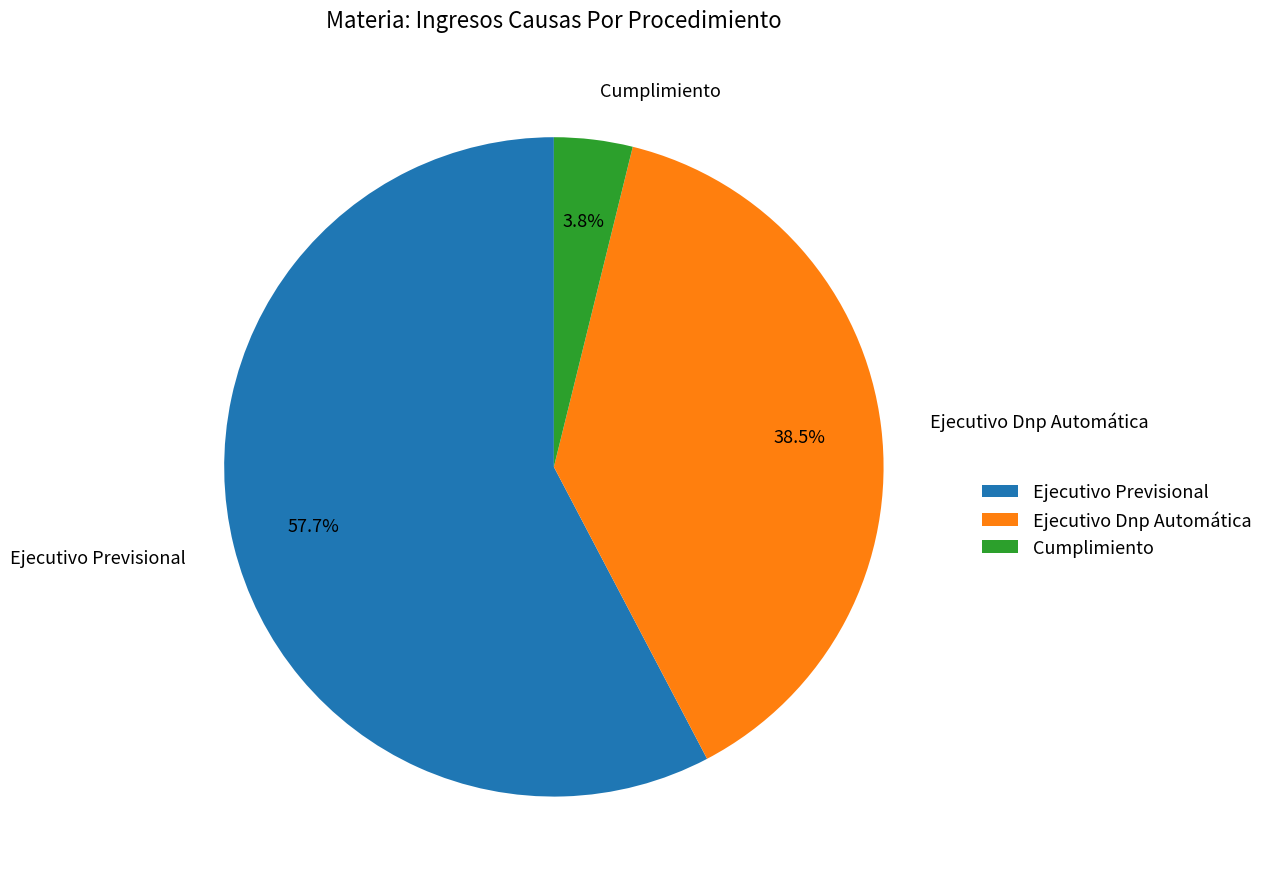

Rank the categories by value from highest to lowest.

Ejecutivo Previsional, Ejecutivo Dnp Automática, Cumplimiento